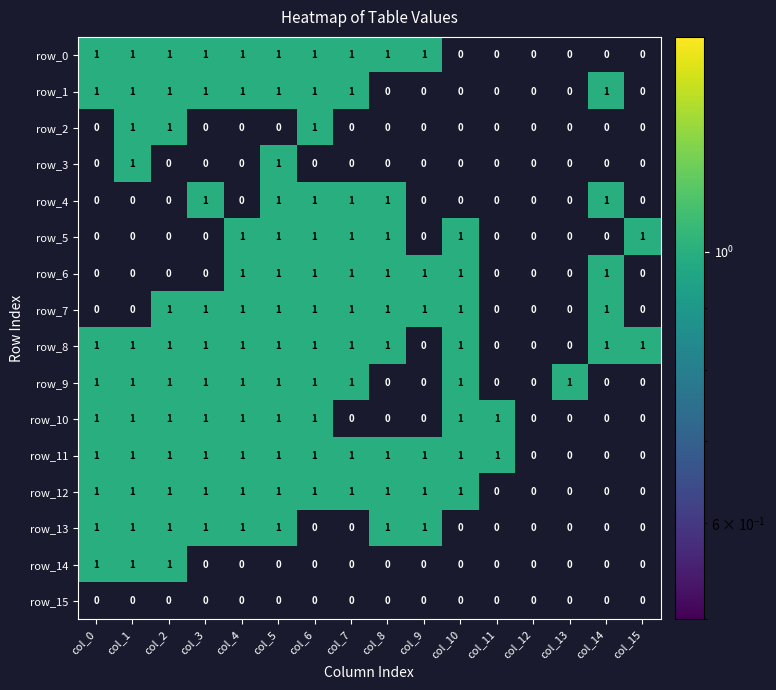

What value does the row_2 series have at col_1?

1